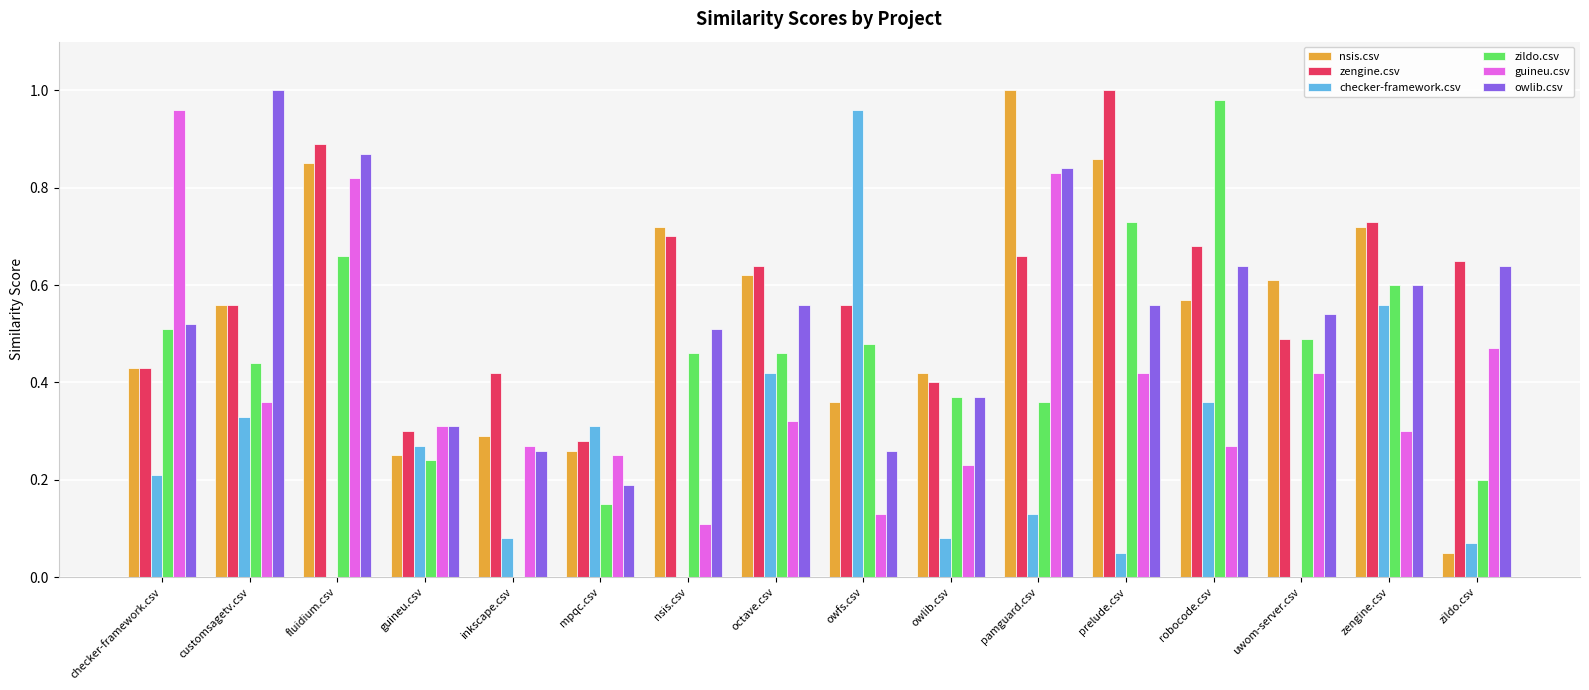

What is the sum of all zildo.csv values?

7.1